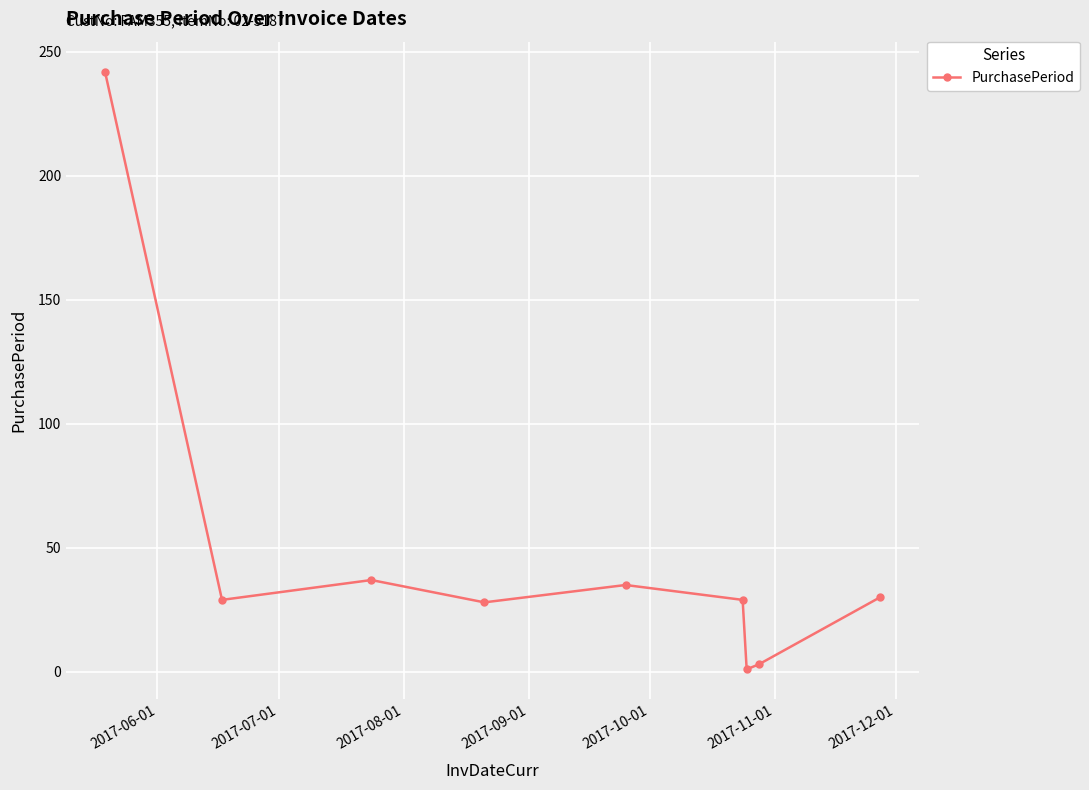

What is the maximum value shown in the chart?

242